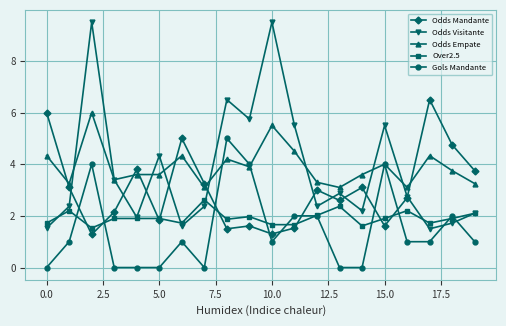

Which series has the widest spread of values?

Odds Visitante